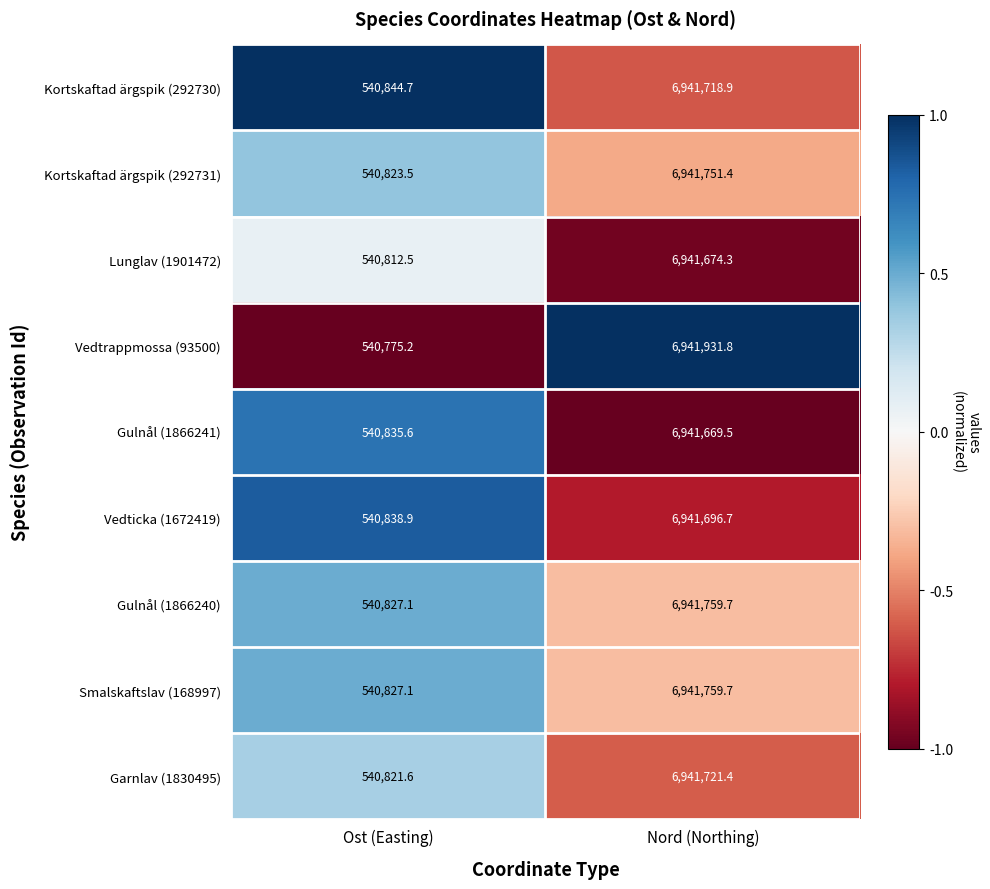

Read the Vedtrappmossa (93500) value at Nord (Northing).

6941931.8